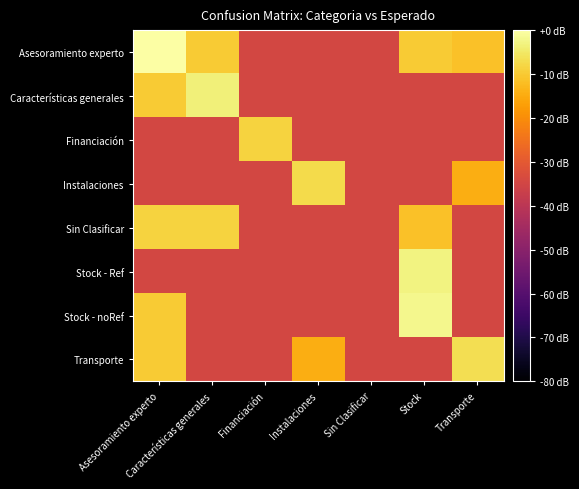

Which series has the widest spread of values?

Asesoramiento experto